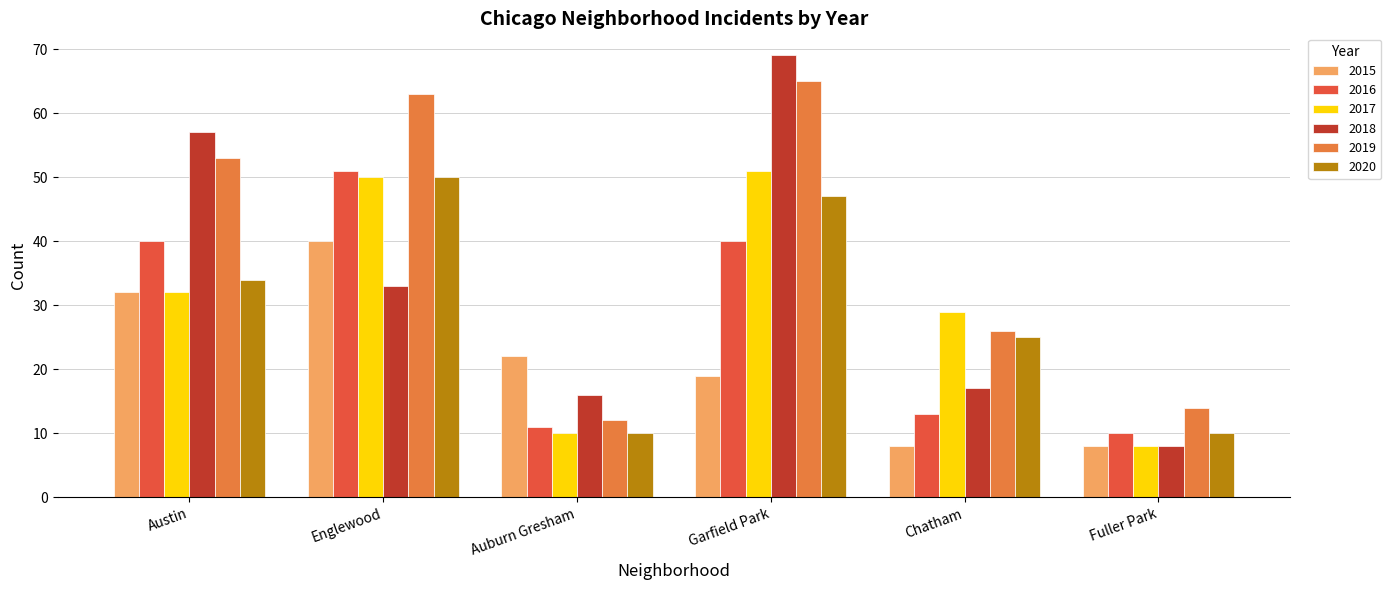

What is the minimum value for 2017?

8